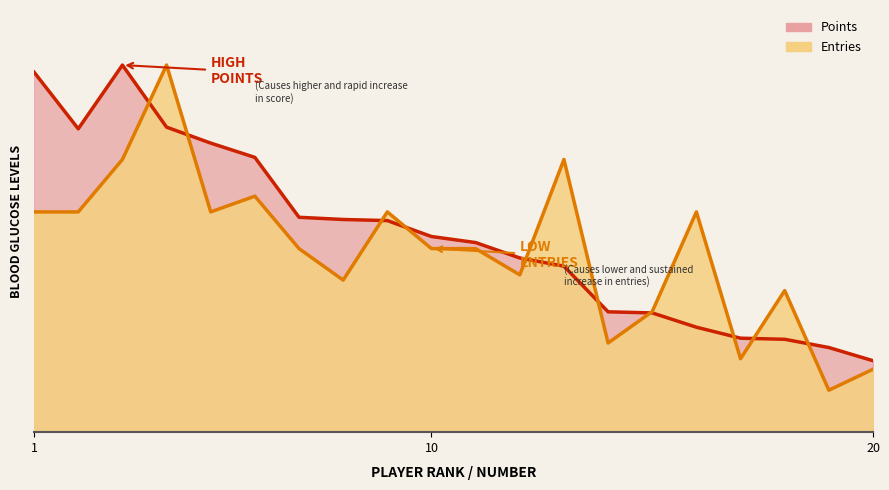

The value of Points at Pancakez is 21.4. True or false?

False